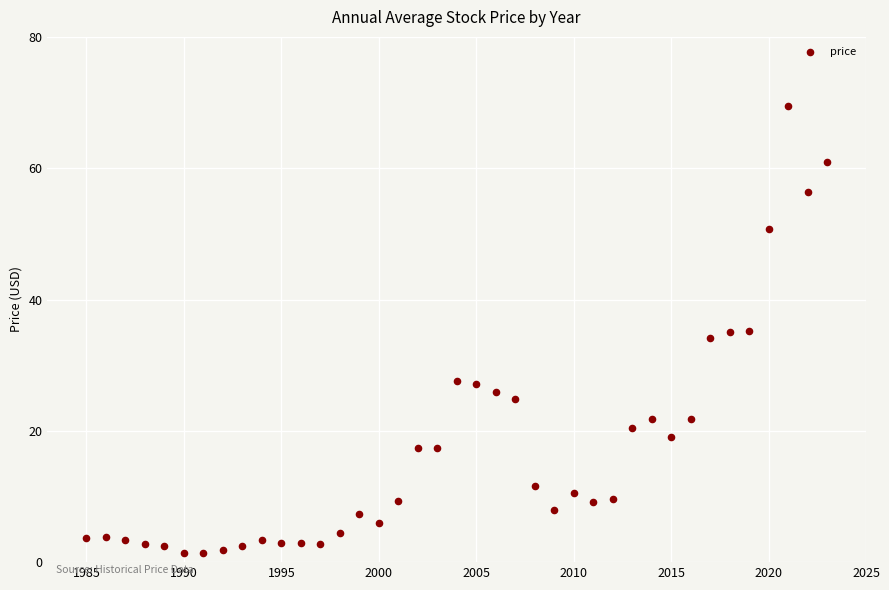

What is the range of X values (max minus min)?

38.0